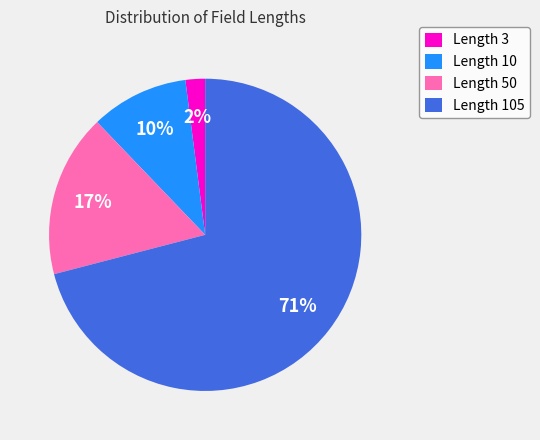

To the nearest percent, what is the difference between the largest and smallest slice percentages?

69%